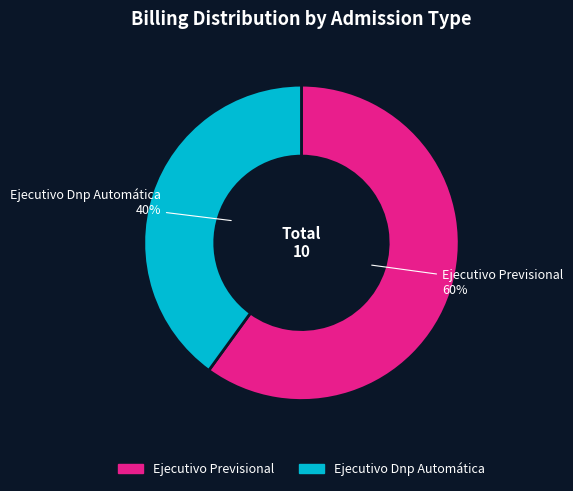

How many slices are in this pie chart?

2